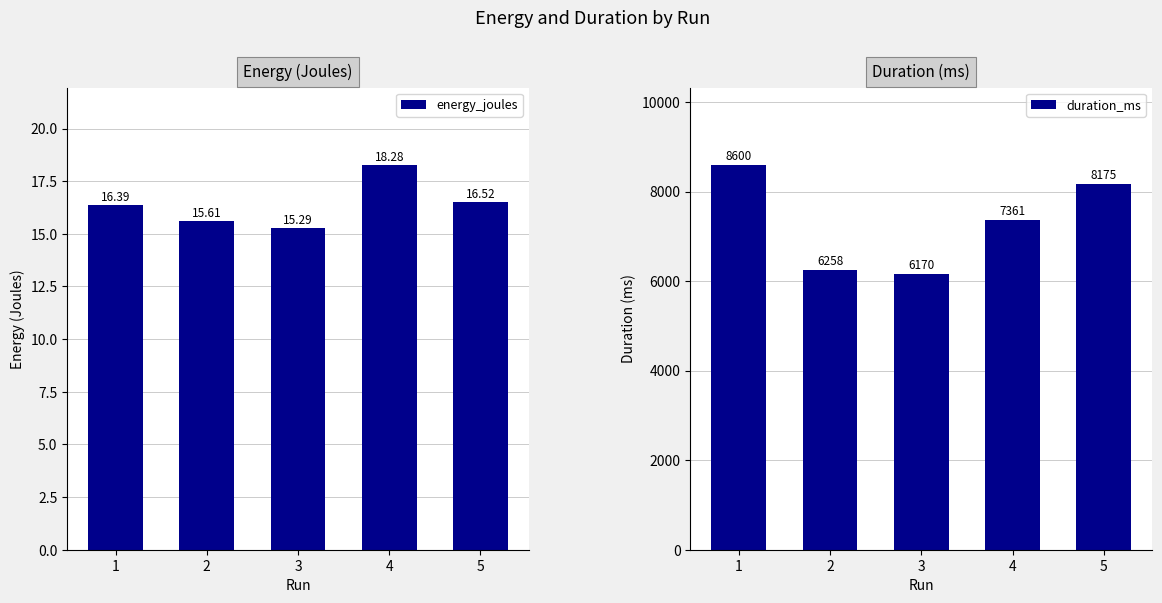

What is the spread (max minus min) of values at 4?

7342.7